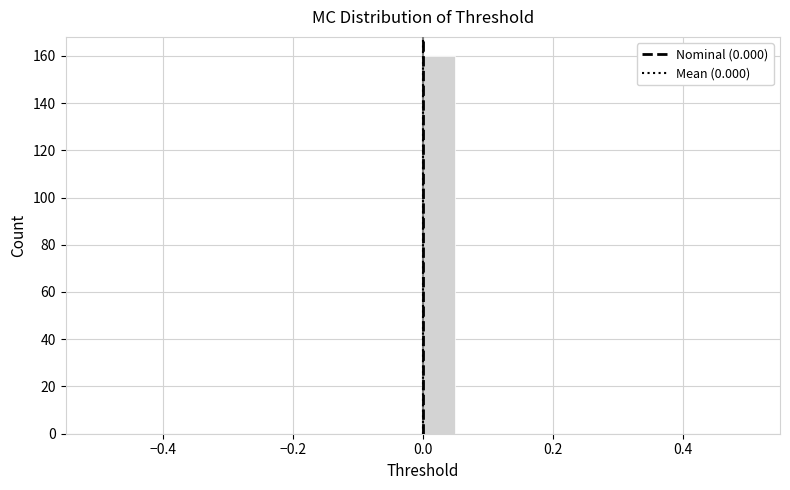

Read against the x-axis, roughly where is the centre of the tallest bar?

0.02